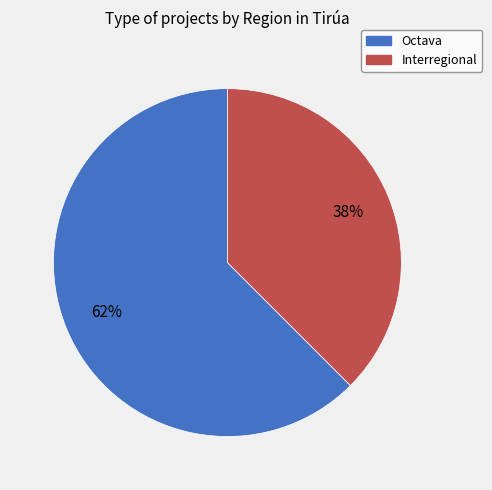

To the nearest percent, what is the average slice percentage?

50%